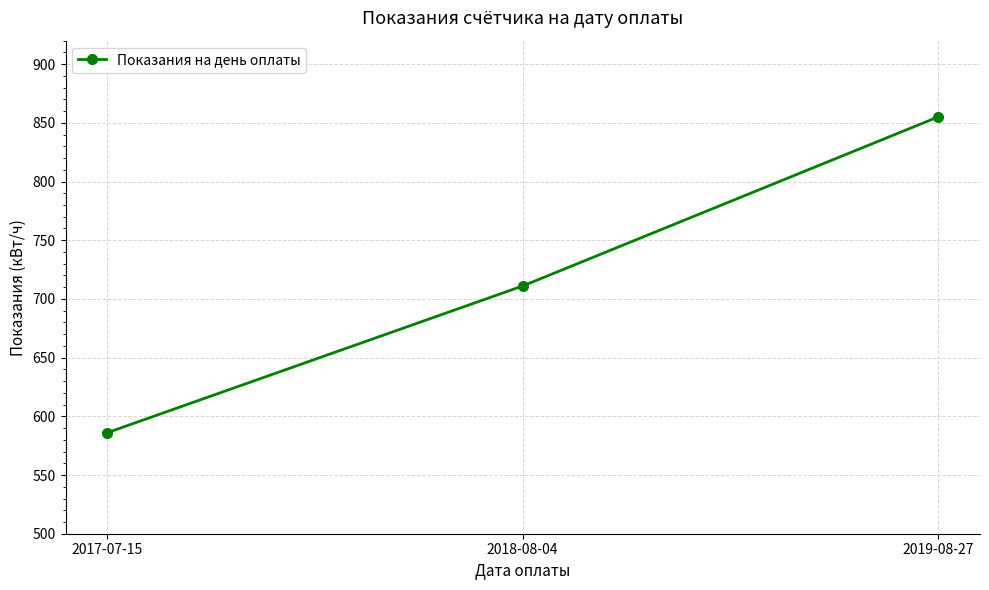

What is the difference between the maximum and minimum values?

269